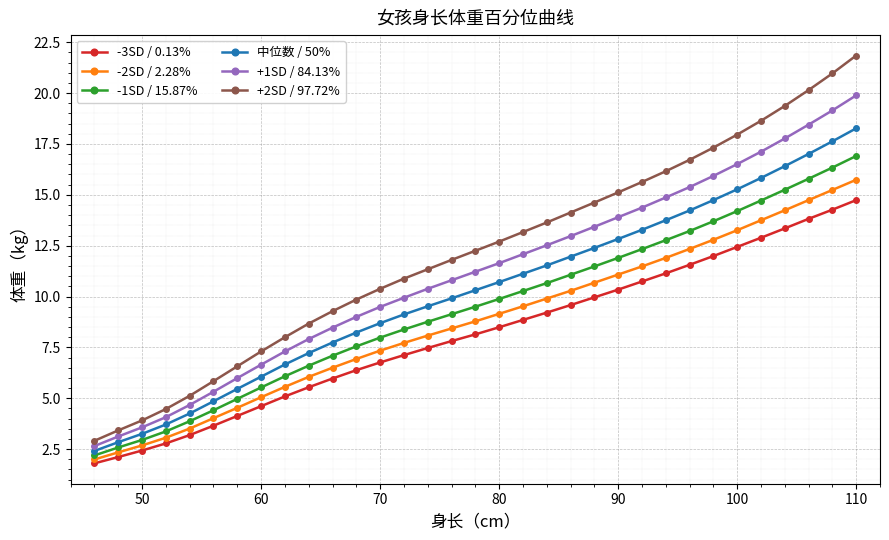

What is the value of the +2SD / 97.72% point at the 26th from the left?

16.7